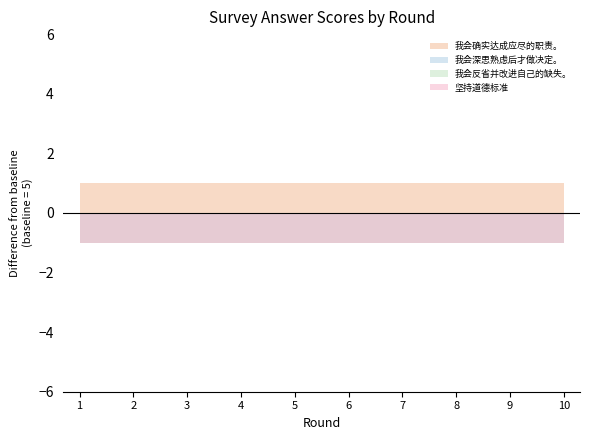

True or false: 坚持道德标准 and 我会确实达成应尽的职责。 intersect in this chart.

False